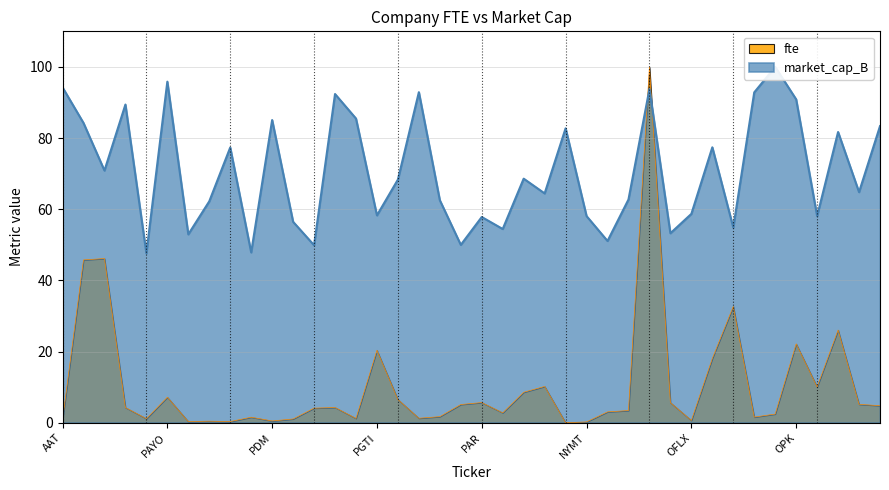

The market_cap_B series shows 47.6 at PAYA. True or false?

True